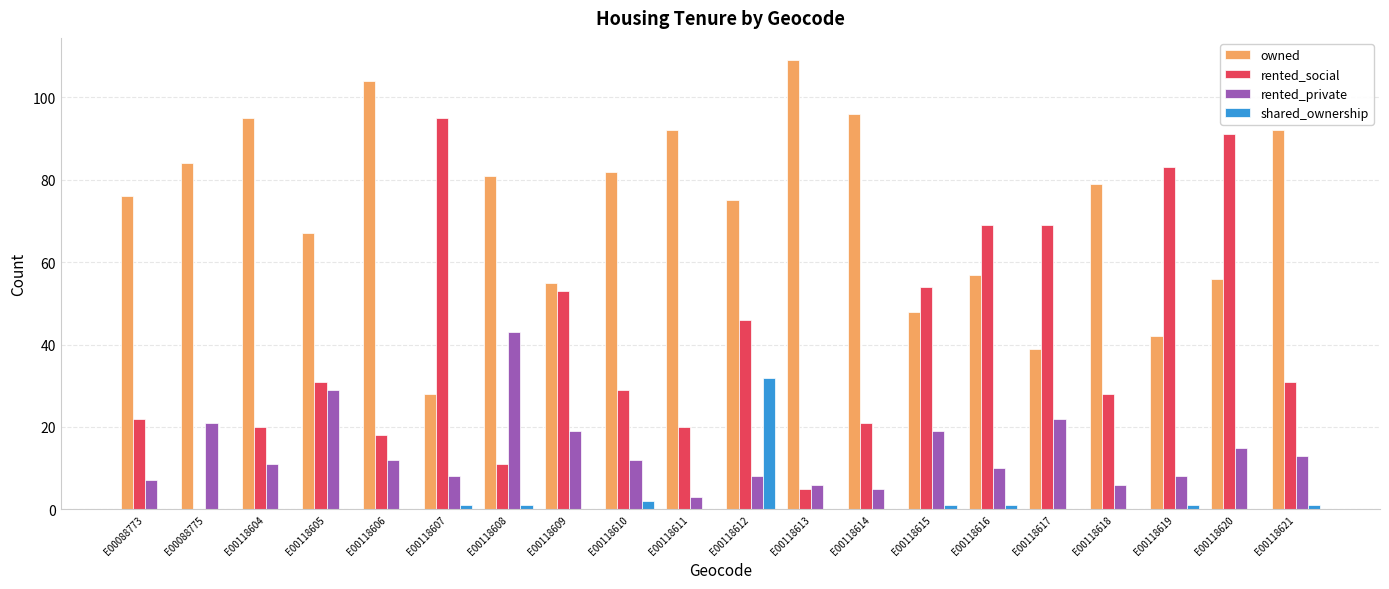

How many categories are shown in the chart?

20